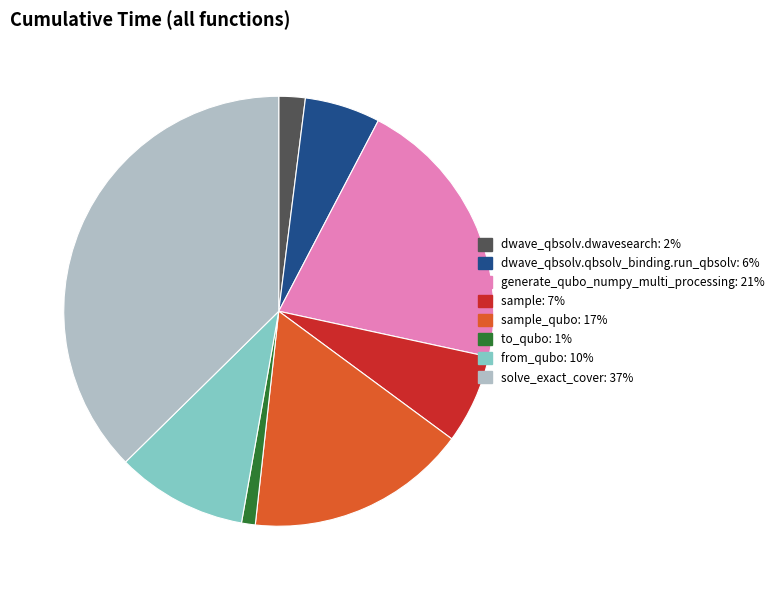

Is there any slice that represents more than half of the pie?

No